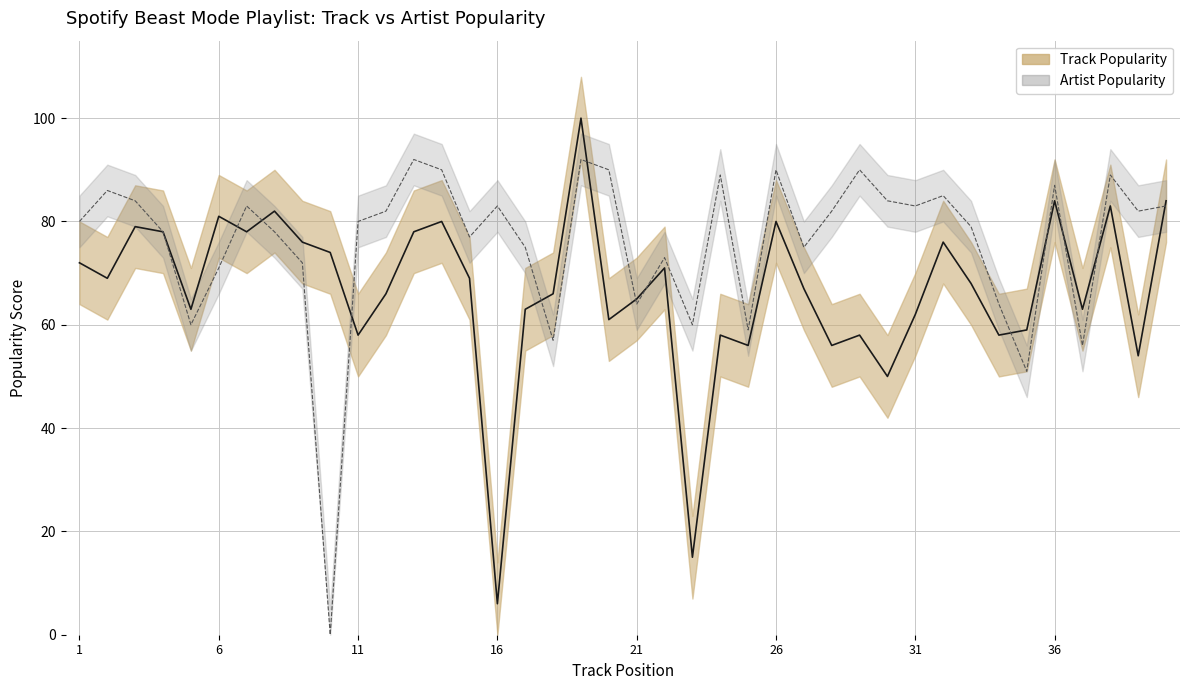

What is the total value across all series at 38?

172